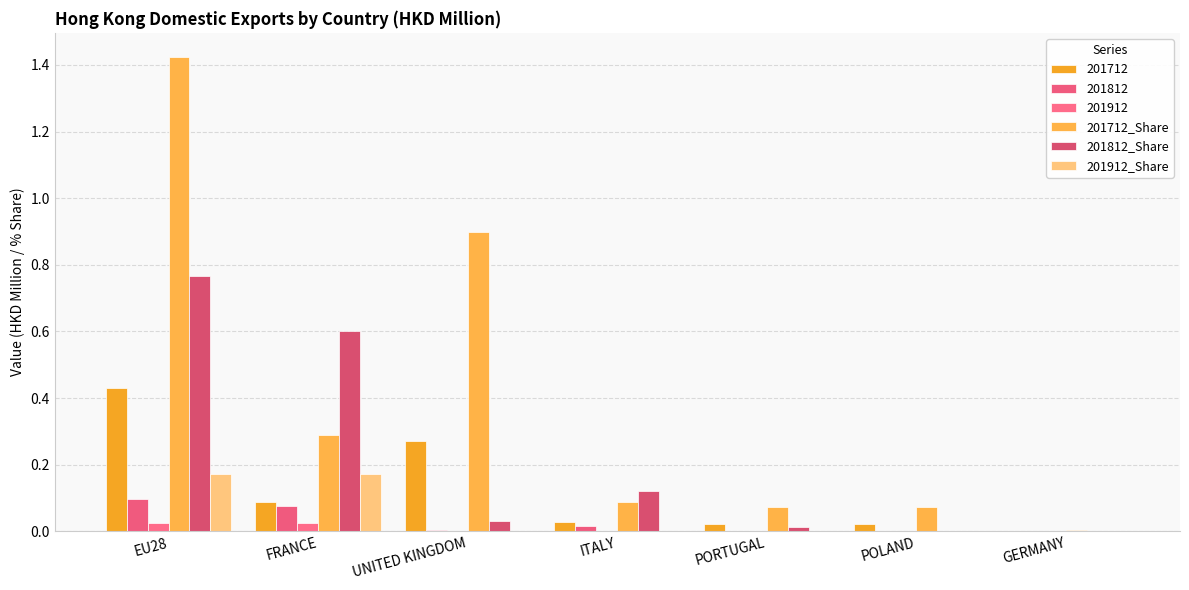

True or false: 201812_Share has a value of 0.8 at EU28.

True